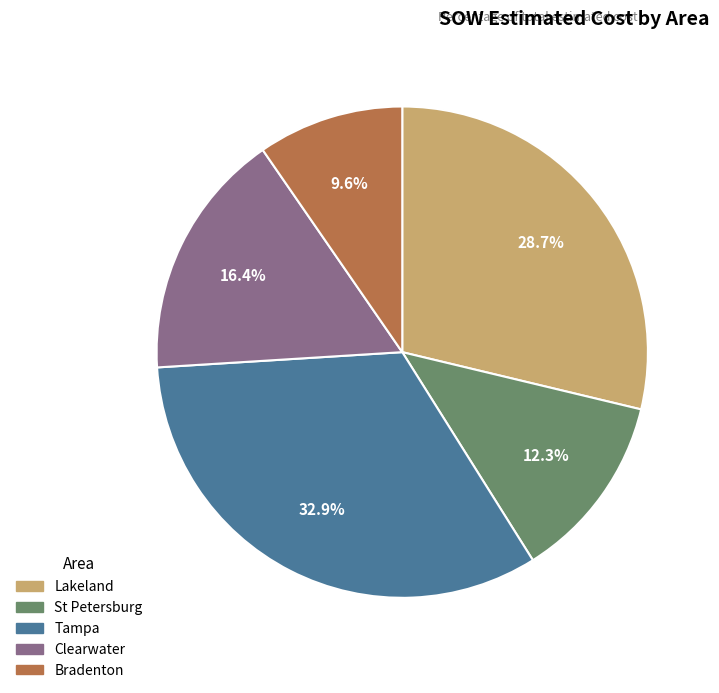

Between Clearwater and Tampa, which is larger?

Tampa